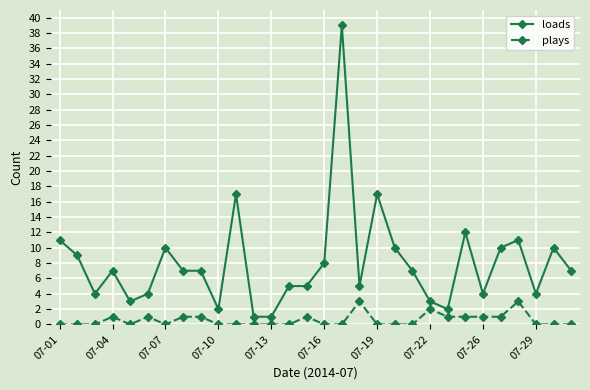

What are all the series names shown in the legend?

loads, plays